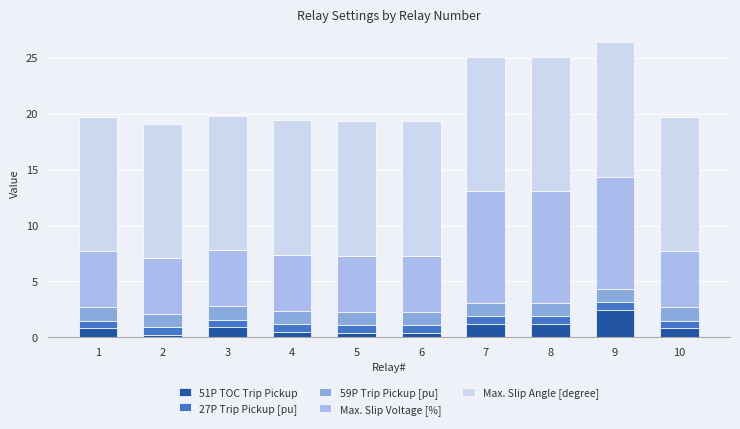

The value of 51P TOC Trip Pickup at 9 is 1.1. True or false?

False